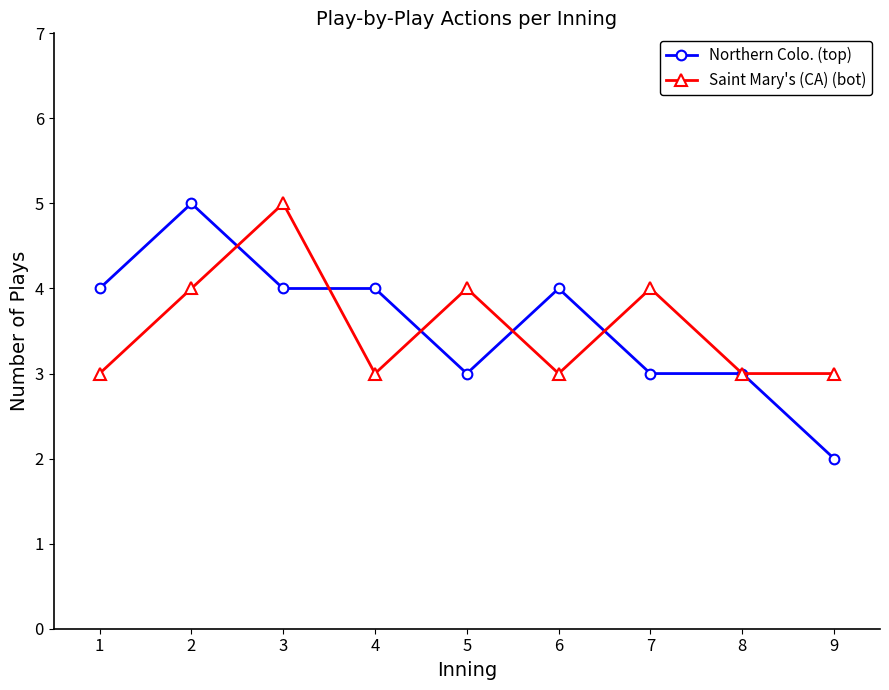

Reading right to left, list all the values displayed in this chart.

Northern Colo. (top): 2	3	3	4	3	4	4	5	4
Saint Mary's (CA) (bot): 3	3	4	3	4	3	5	4	3